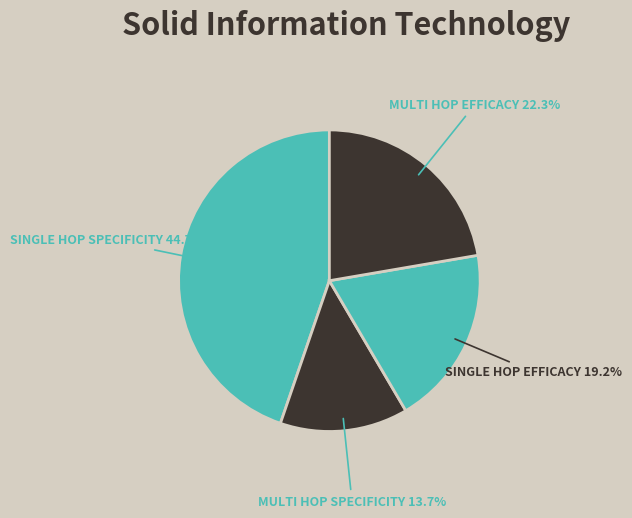

To the nearest percent, what is the difference between the largest and smallest slice percentages?

31%